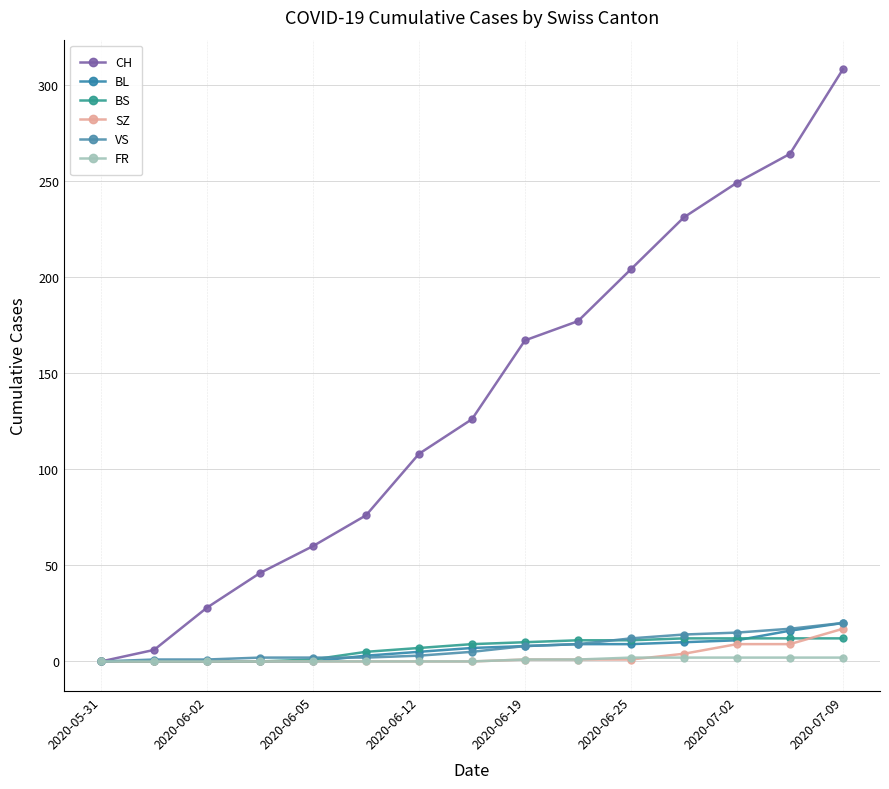

Does the chart have visible grid lines?

Yes